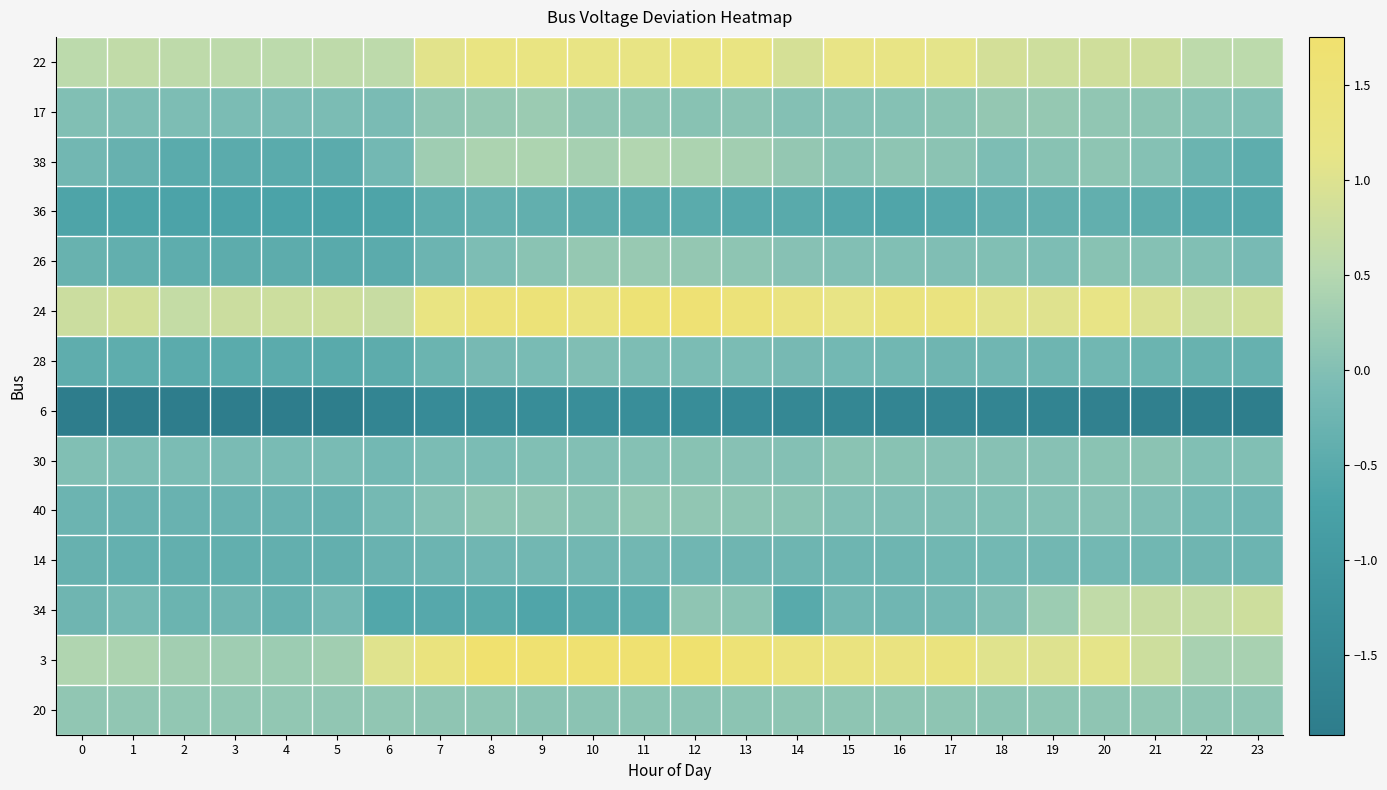

What is the smallest value displayed?

-1.9